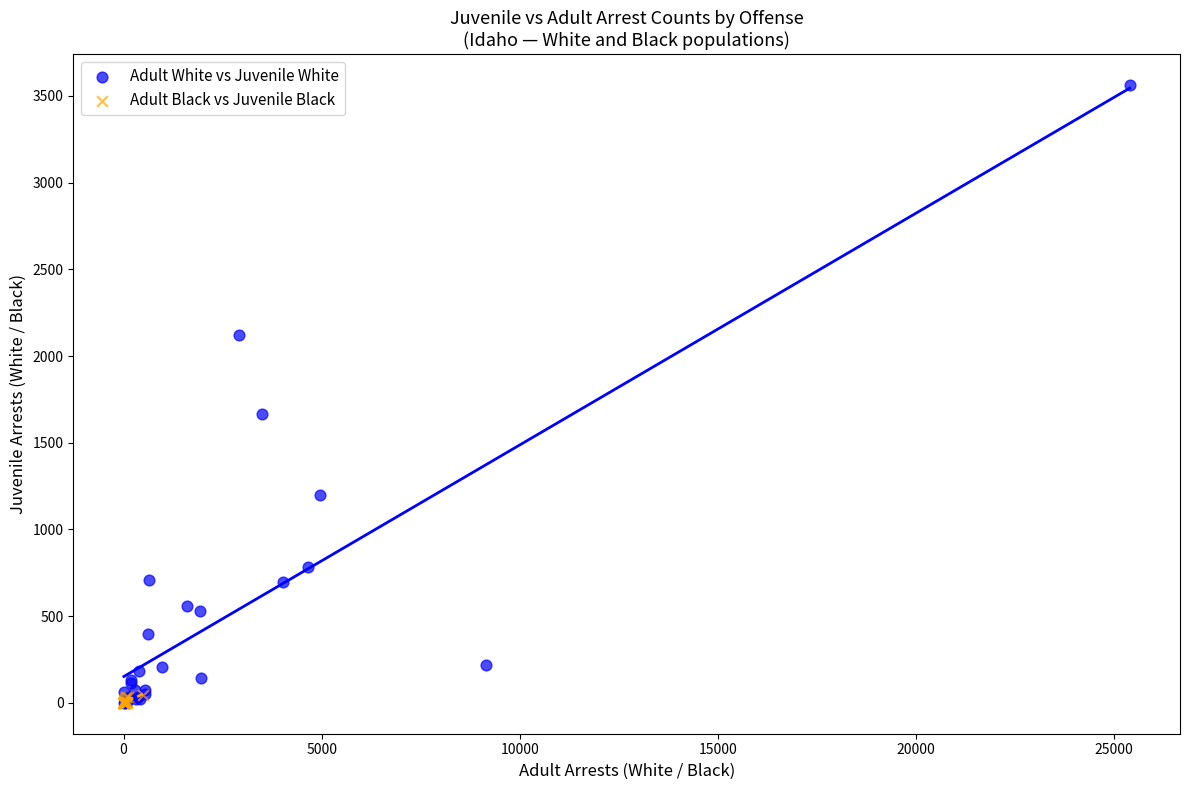

Which series has the largest Y range (max minus min)?

Adult White vs Juvenile White